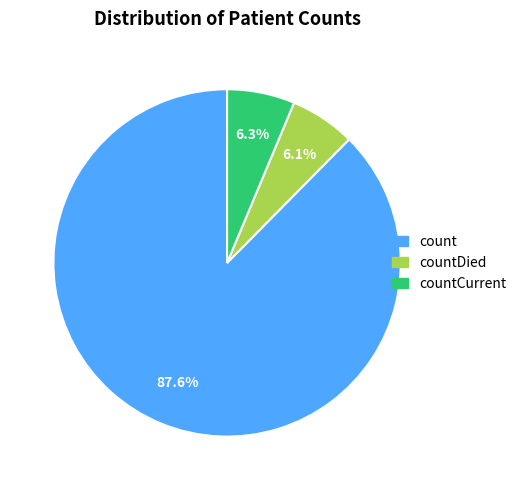

Is there any slice that represents more than half of the pie?

Yes